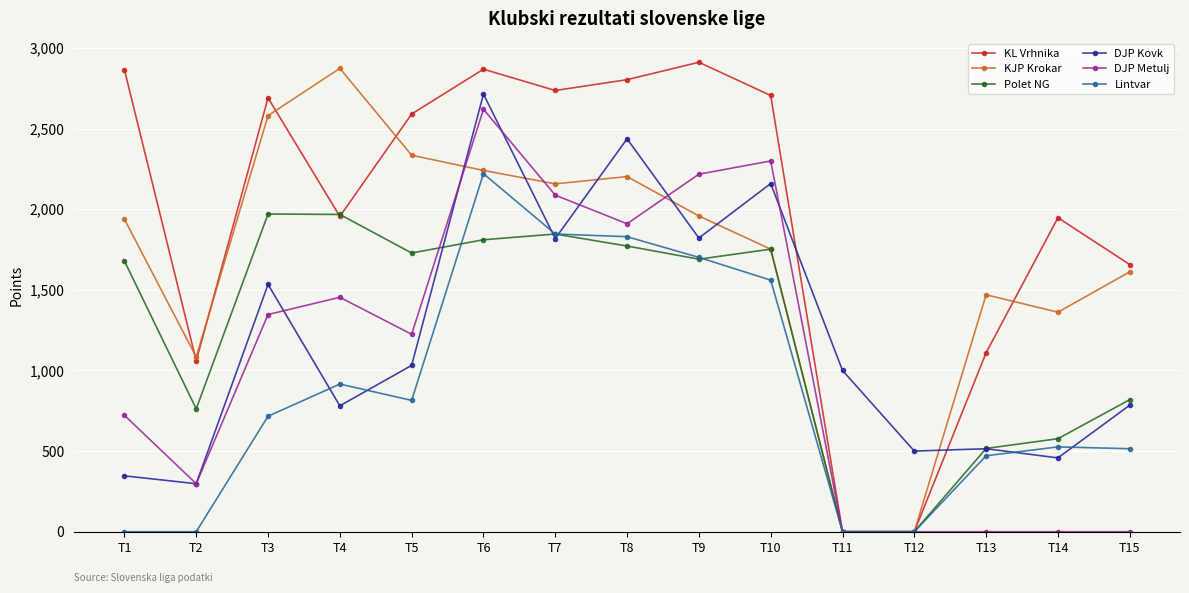

Does the chart have visible grid lines?

Yes